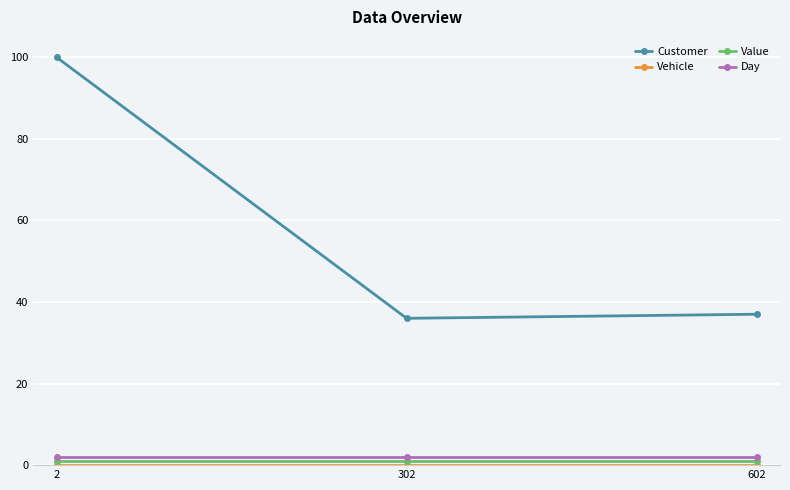

What is the highest value of the Customer series?

100